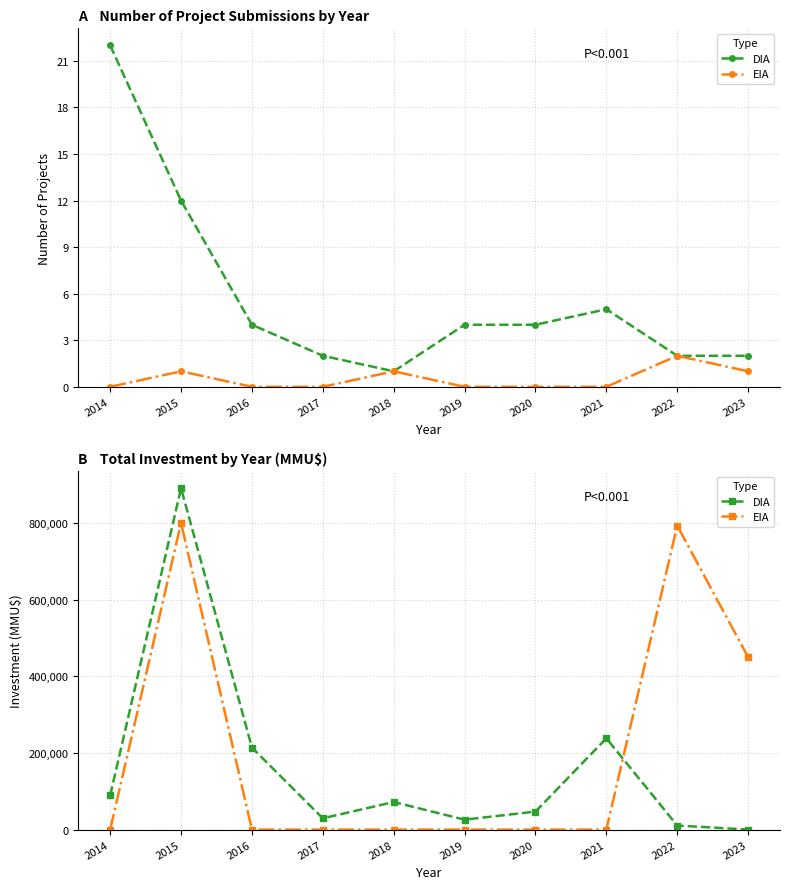

What is the difference between the maximum and second lowest values in the EIA series?

800000